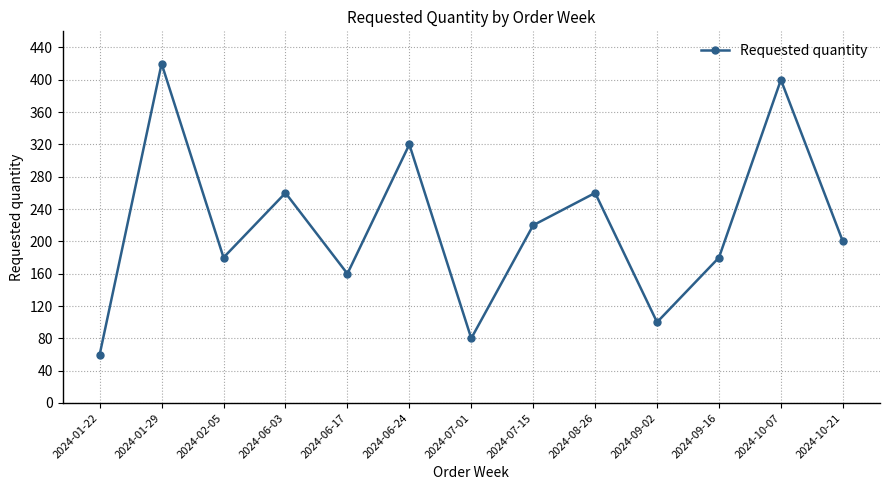

Count the number of data series in this chart.

1